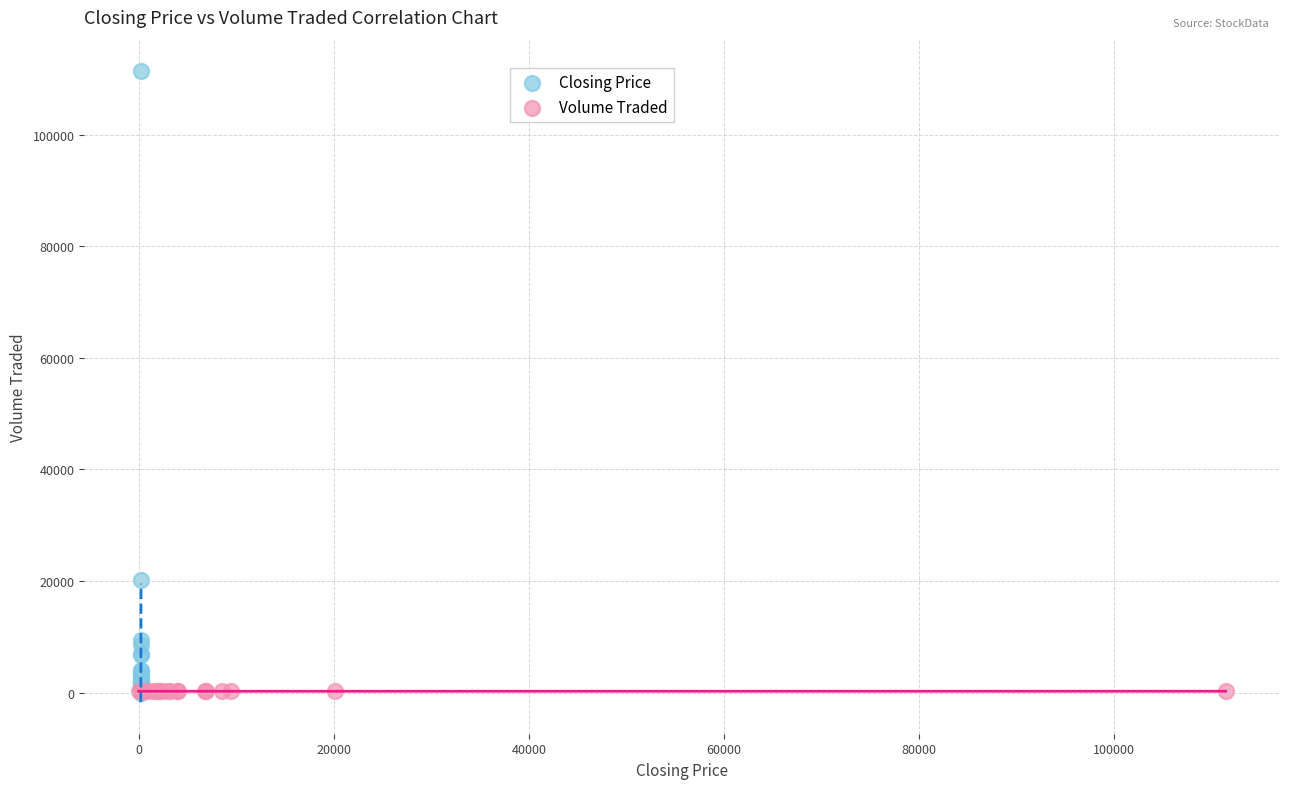

Which series reaches the maximum Y coordinate?

Closing Price